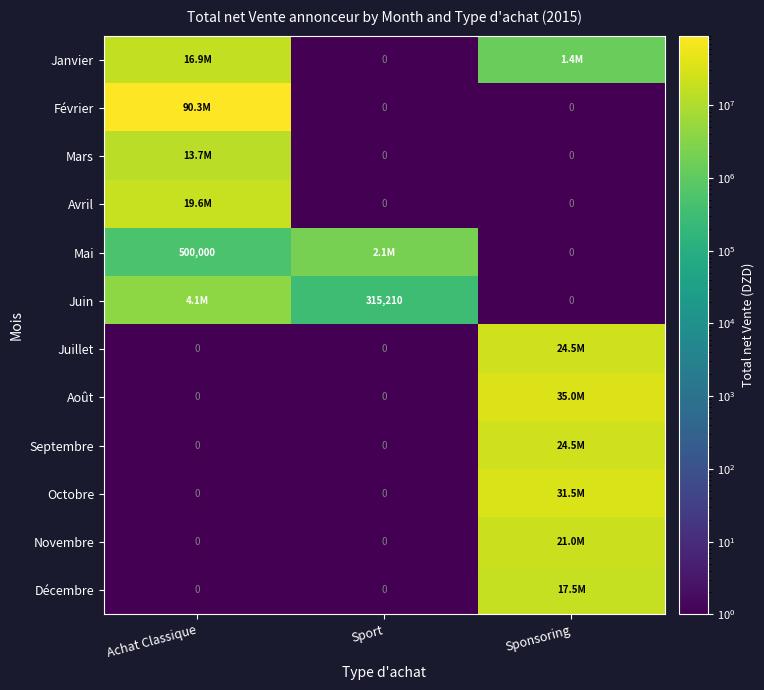

What is the greatest value displayed?

90300000.0